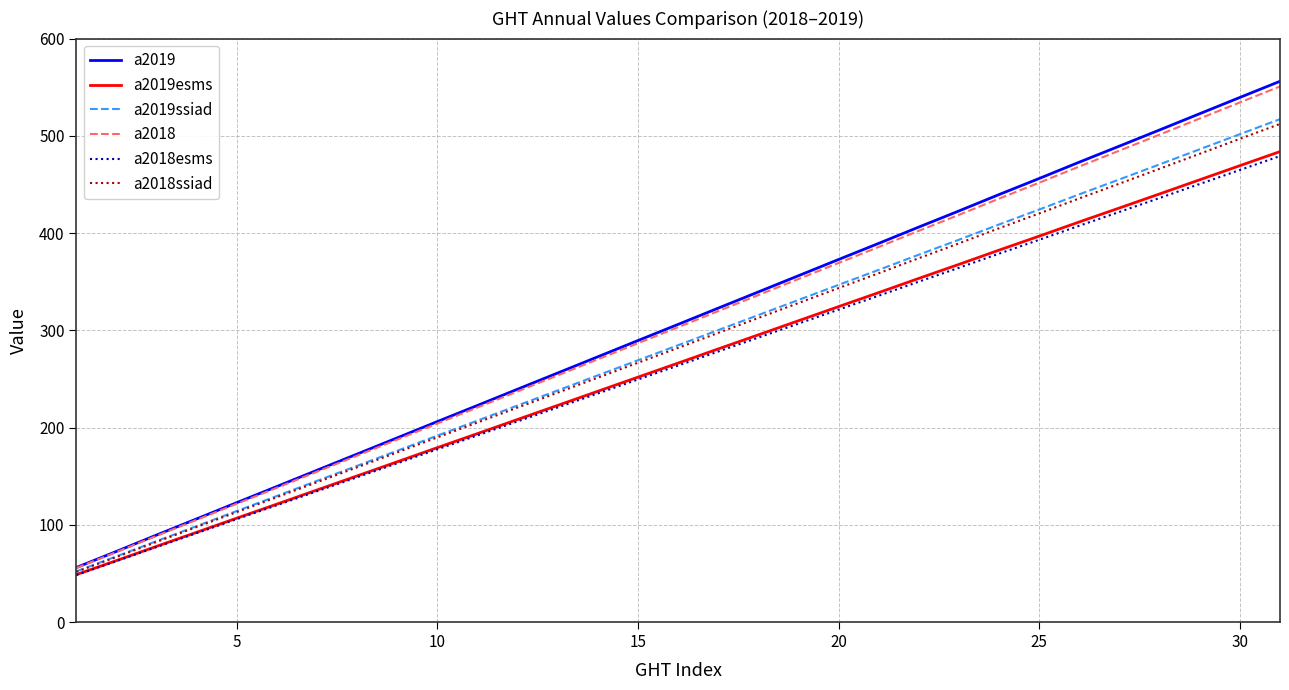

What is the minimum value for a2019esms?

48.9